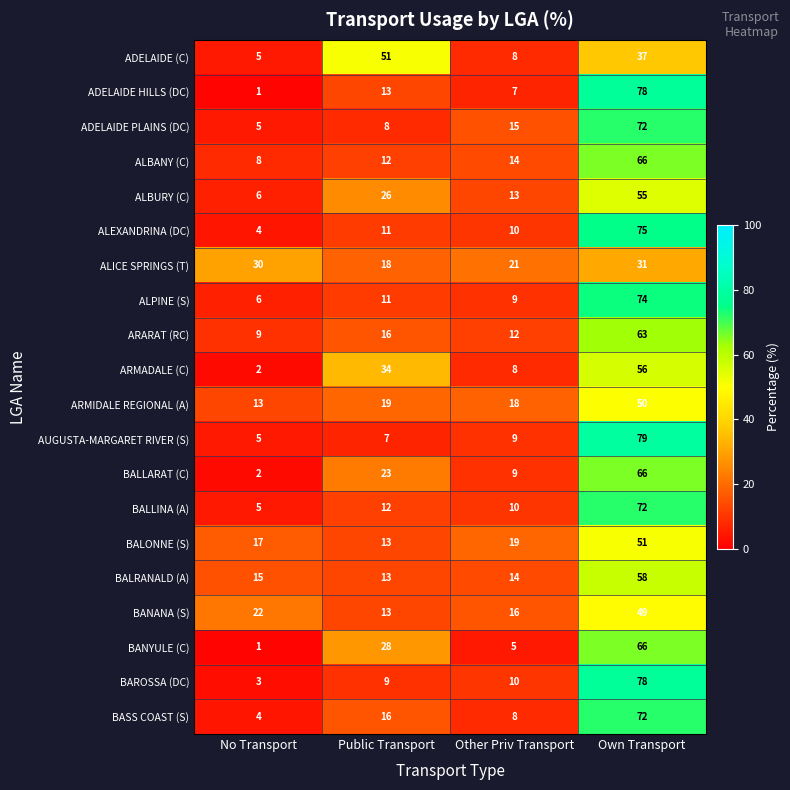

List the labels in order of ADELAIDE (C) value, smallest first.

No Transport, Other Priv Transport, Own Transport, Public Transport